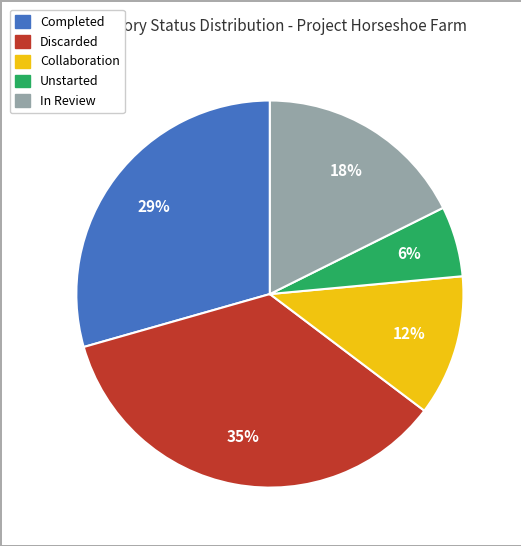

To the nearest percent, what is the combined percentage of Unstarted and Collaboration?

18%